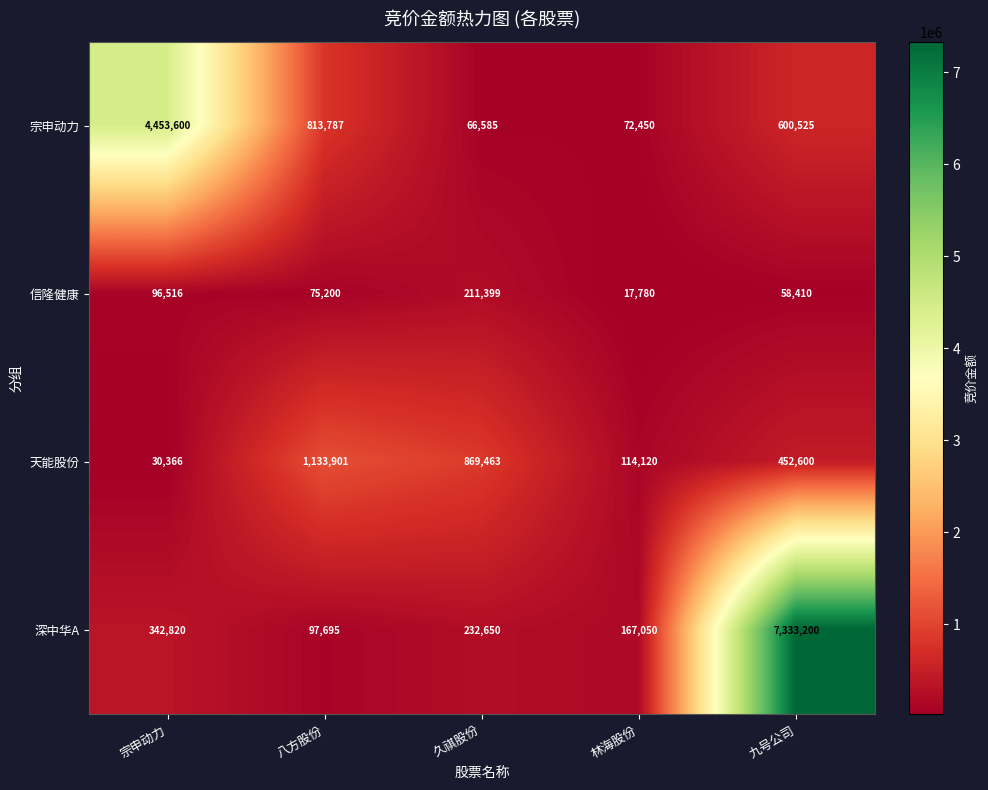

Which series has the largest total across all categories?

深中华A